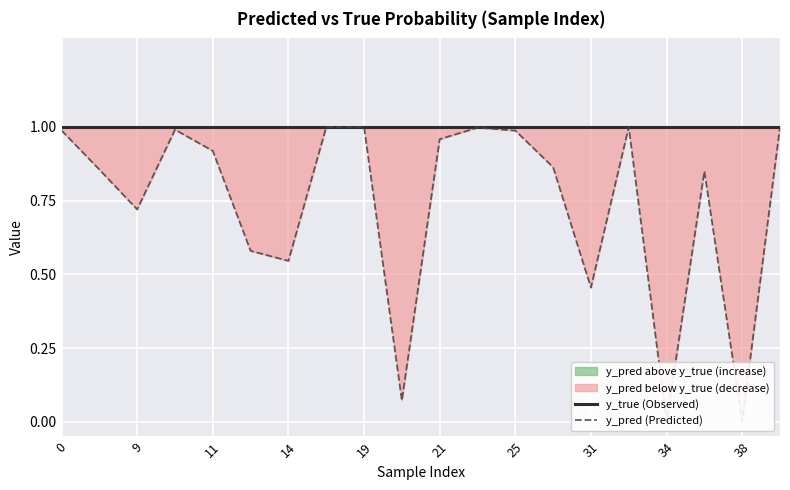

True or false: y_true (Observed) and y_pred (Predicted) intersect in this chart.

False